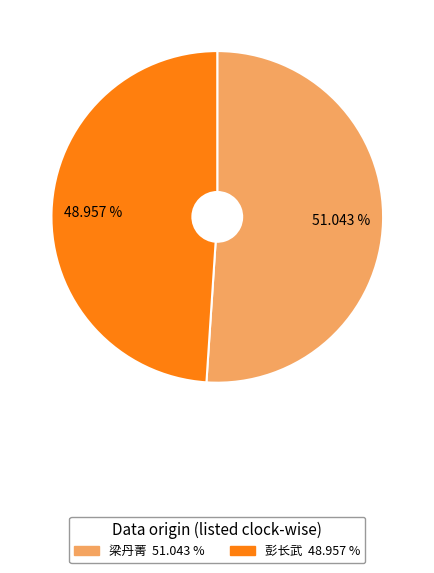

Is it true that 梁丹菁 is 51% of the pie?

True